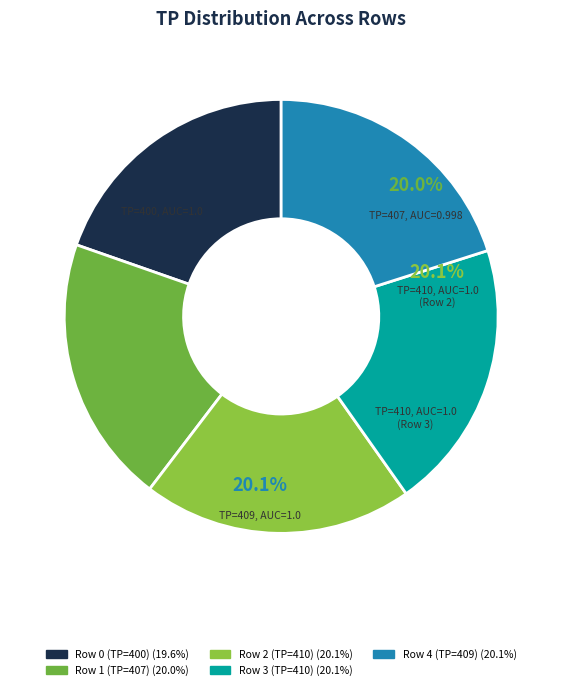

What percentage is the Row 2 (TP=410) slice, to the nearest percent?

20%